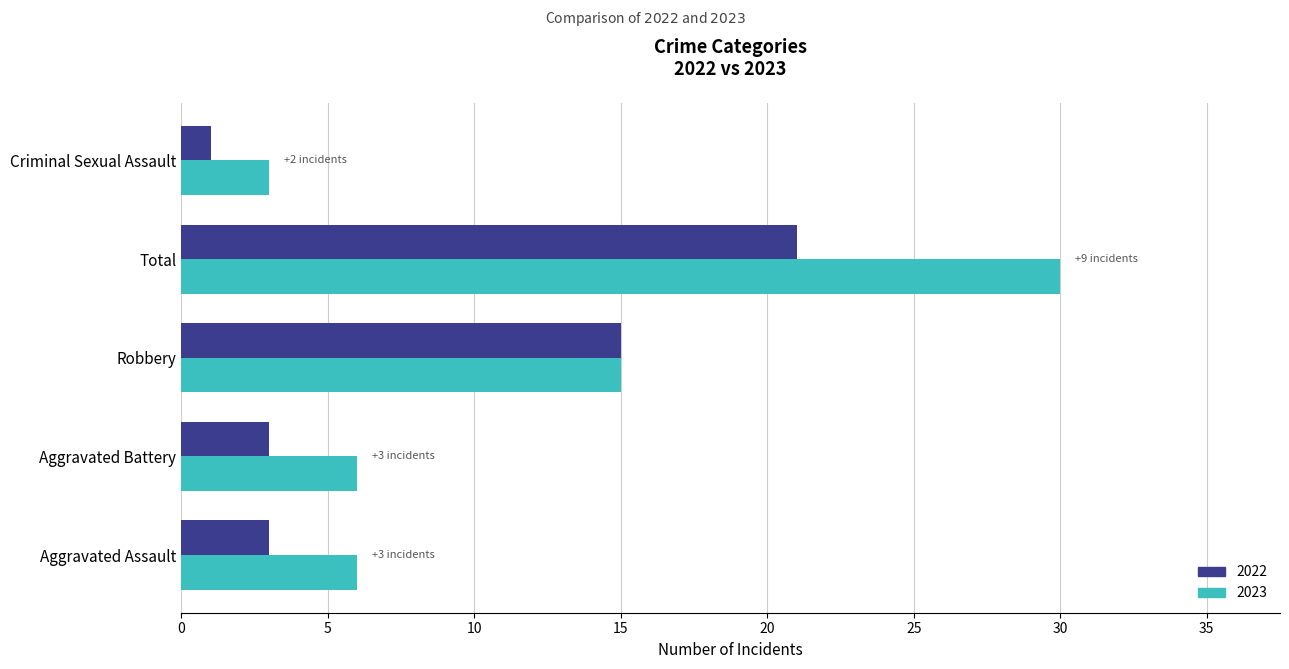

Which series has the largest total across all categories?

2023